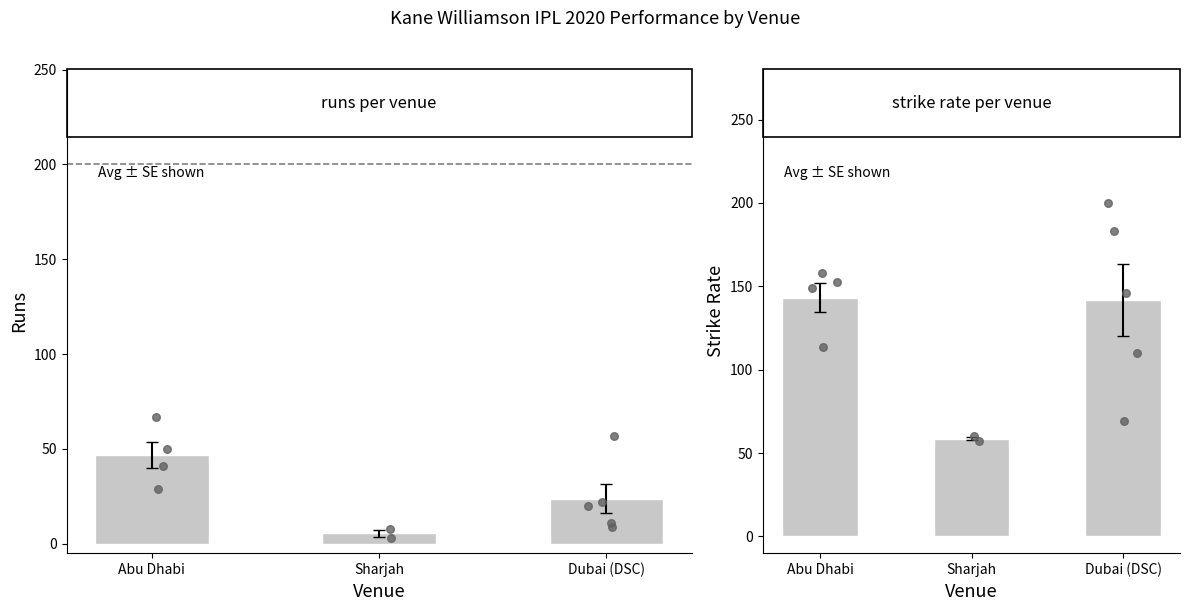

Which series has the largest total across all categories?

sr